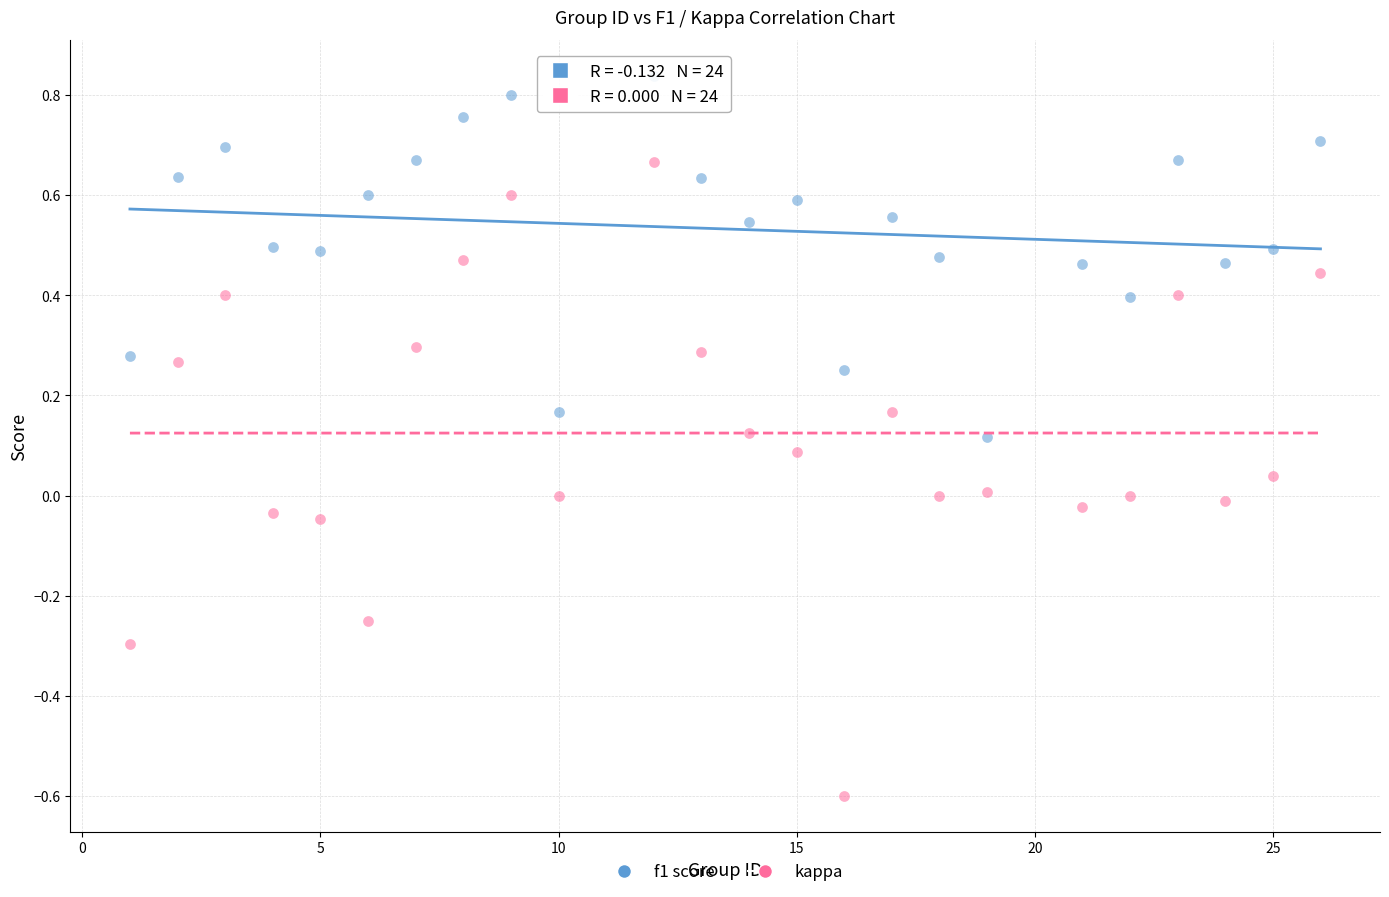

Which series contains the lowest Y value?

kappa